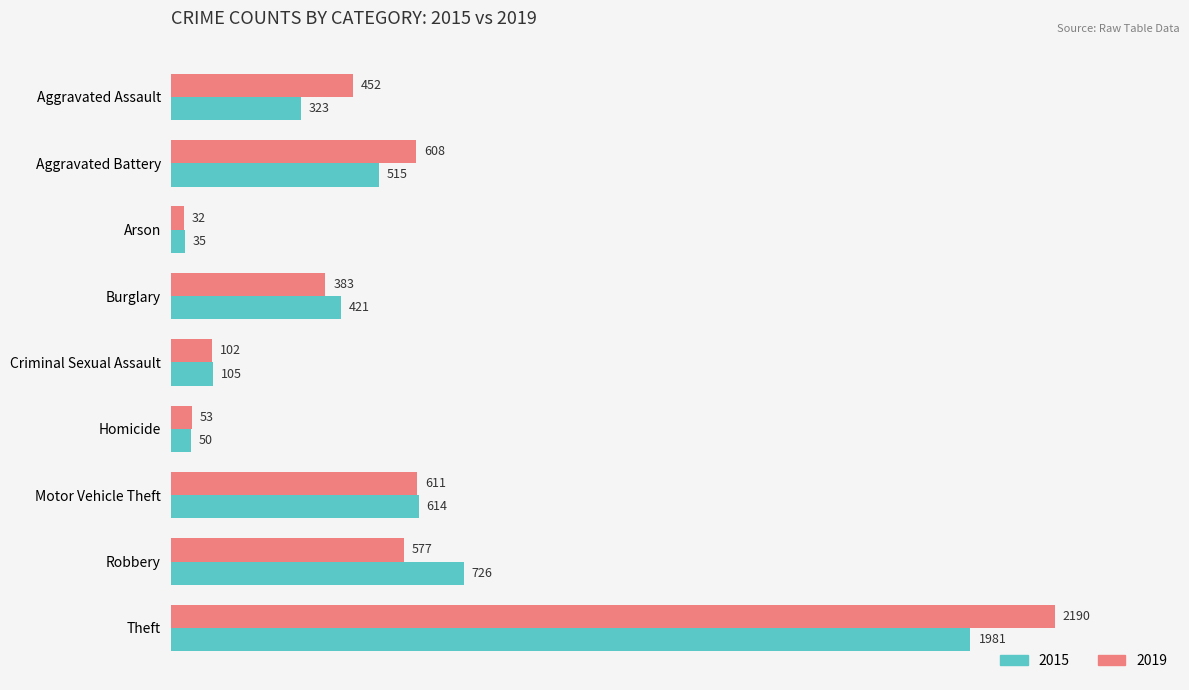

Which category has the highest value in the 2019 series?

Theft